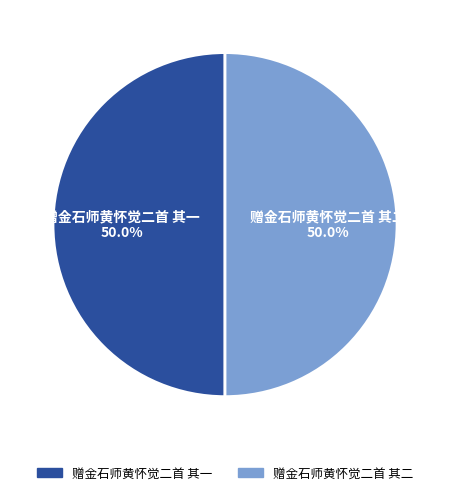

What is the total percentage of 赠金石师黄怀觉二首 其二 and 赠金石师黄怀觉二首 其一?

100.0%